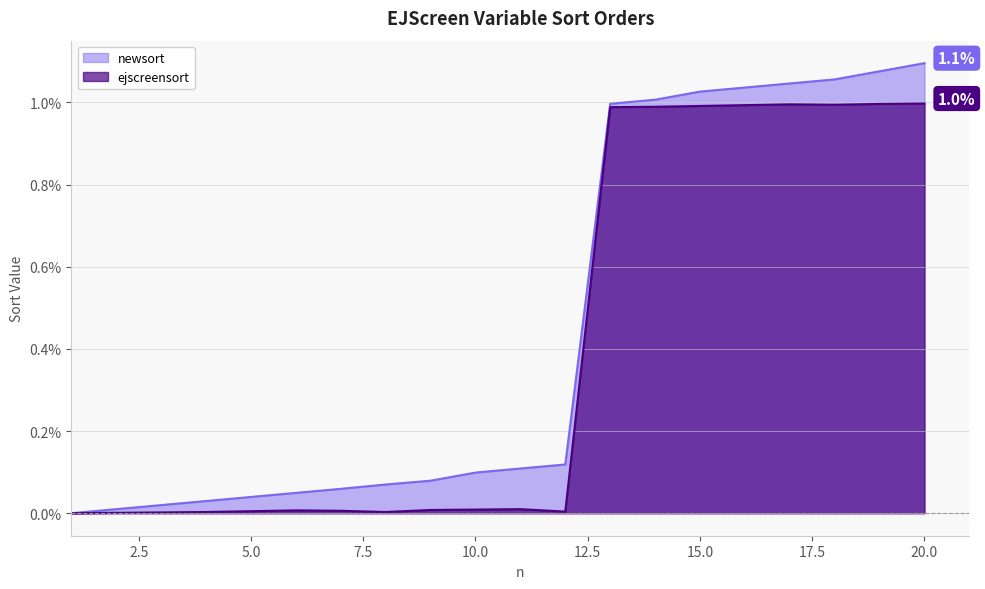

What is the spread (max minus min) of values at 19?

0.1